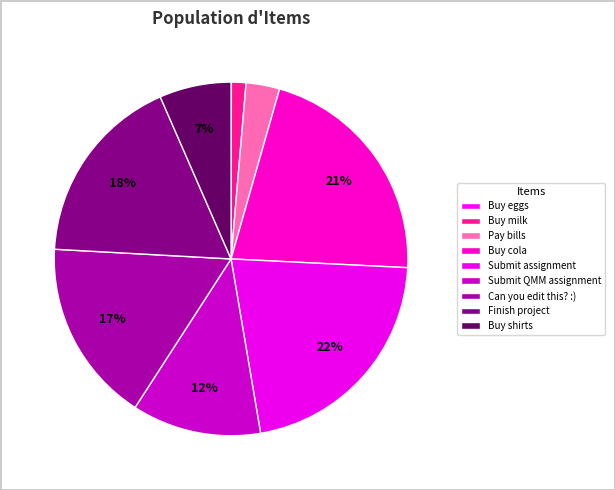

To the nearest percent, what is the combined percentage of Buy shirts and Finish project?

24%